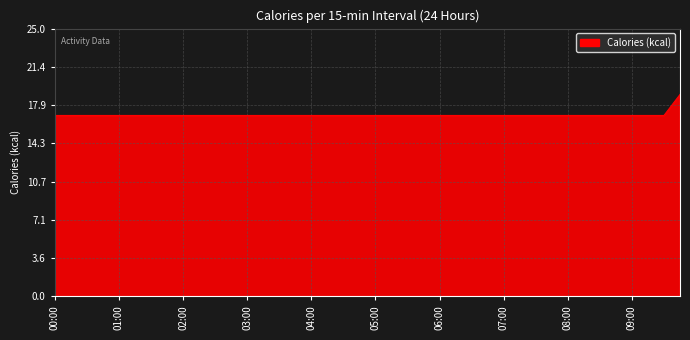

How many lines are shown in the chart?

1